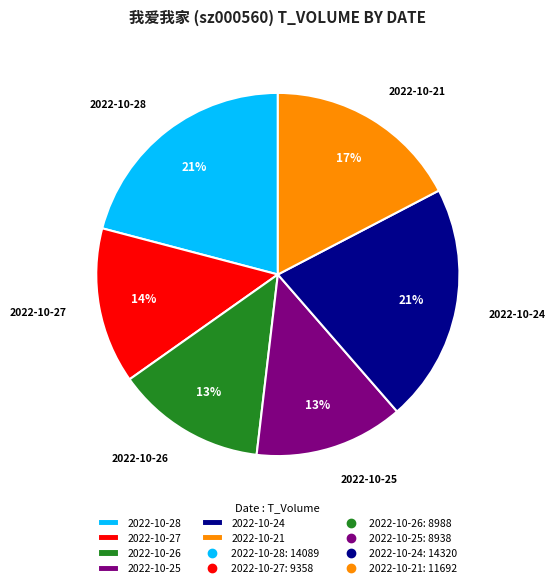

Combined, do 2022-10-28 and 2022-10-27 account for over 50%?

No